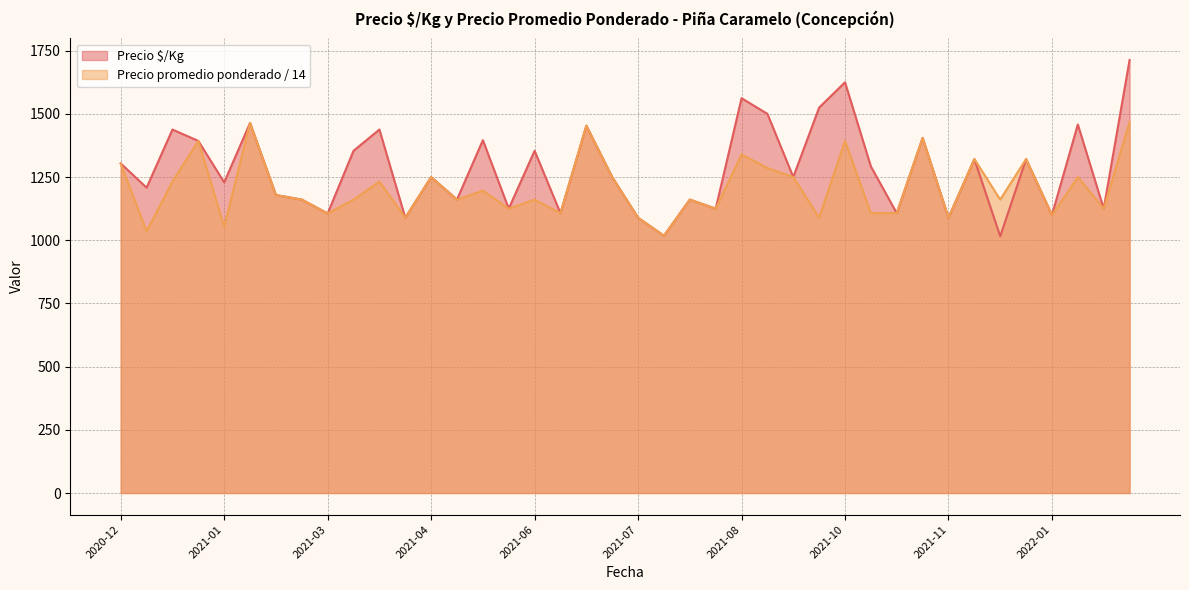

True or false: Precio promedio ponderado has a value of 1678.5 at 2021-02.

False